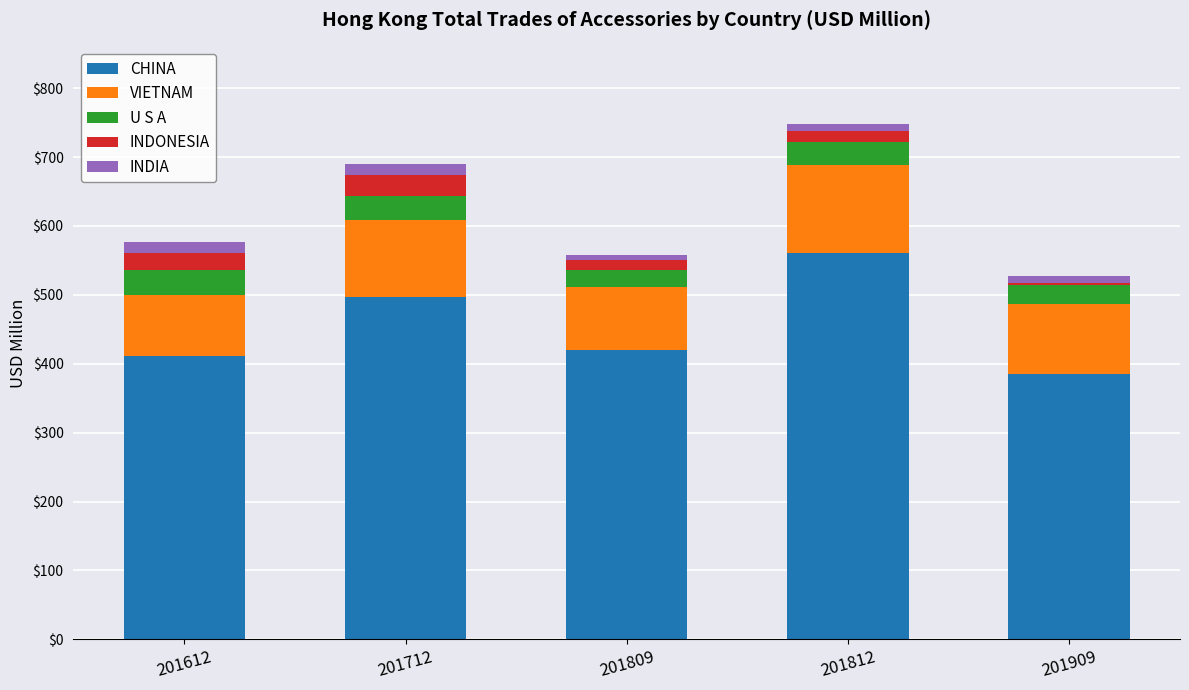

What is the total value across all series at 201909?

526.8